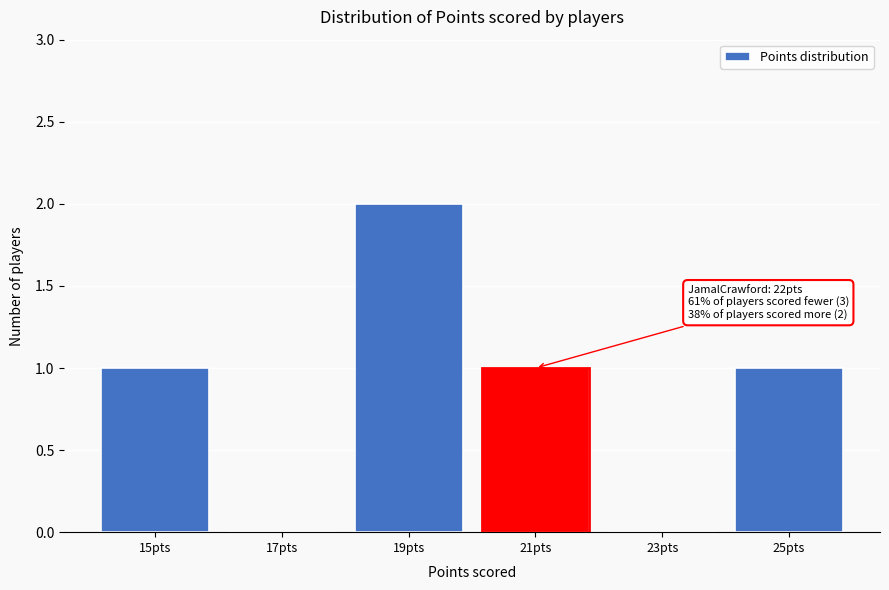

Reading right to left, what are all the values shown in this chart?

25pts=1	23pts=0	21pts=1	19pts=2	17pts=0	15pts=1